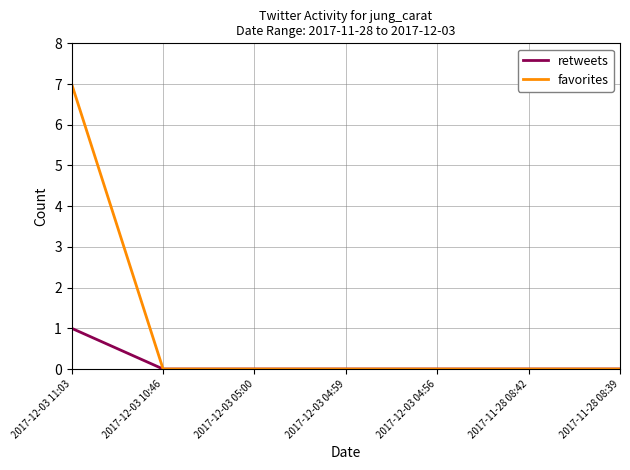

What is the maximum value for favorites?

7